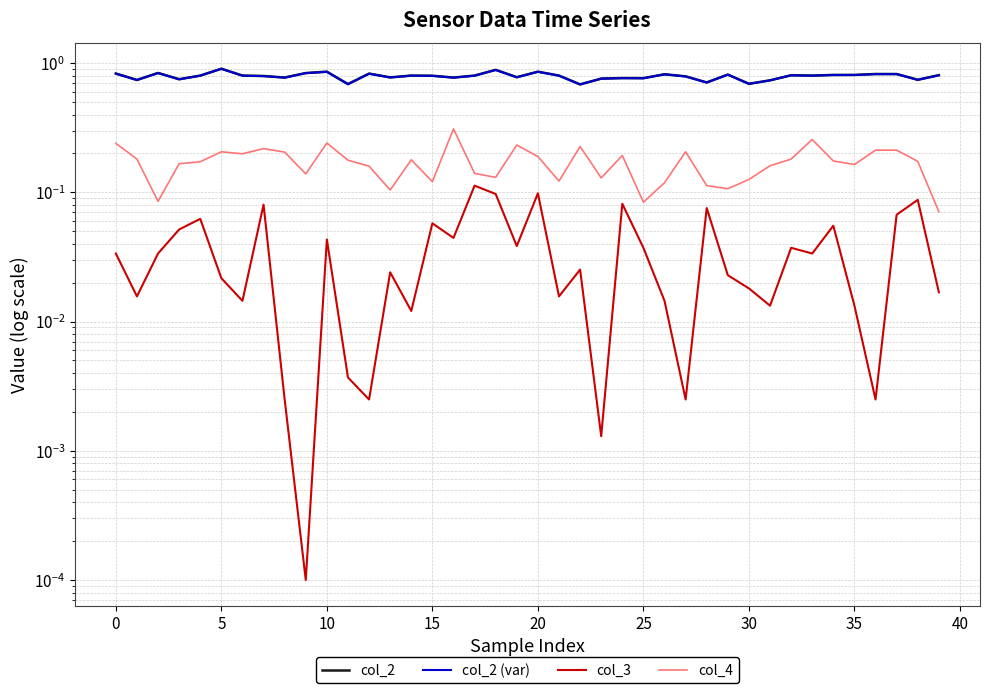

What is the lowest value of the col_2 series?

0.7